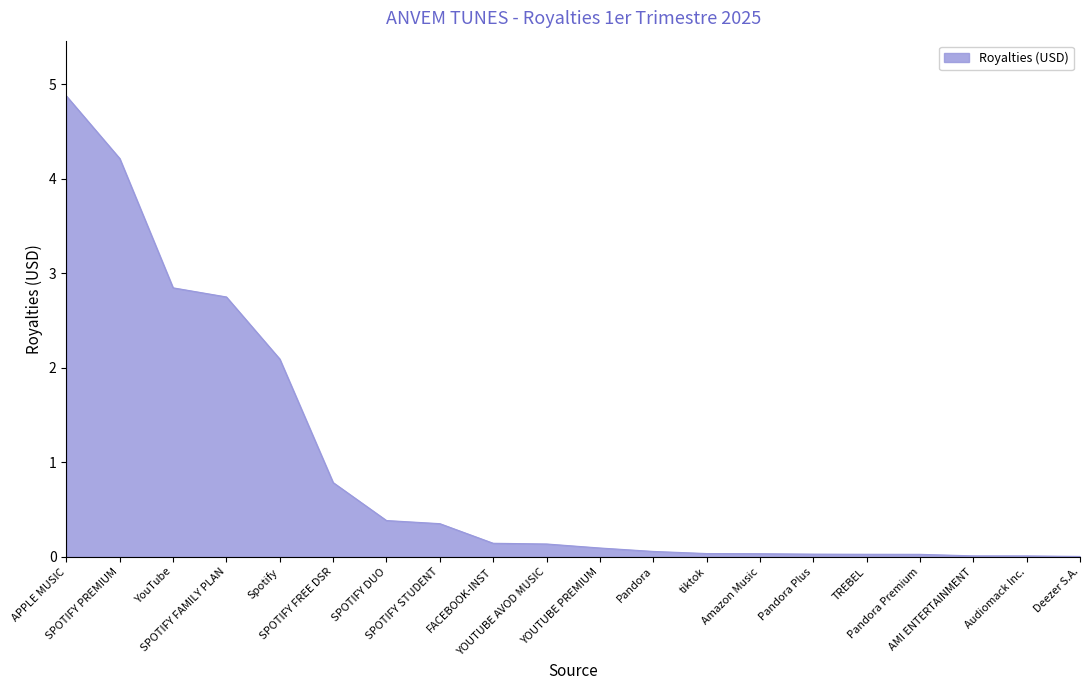

What is the difference between the values at Spotify and SPOTIFY FREE DSR?

1.3